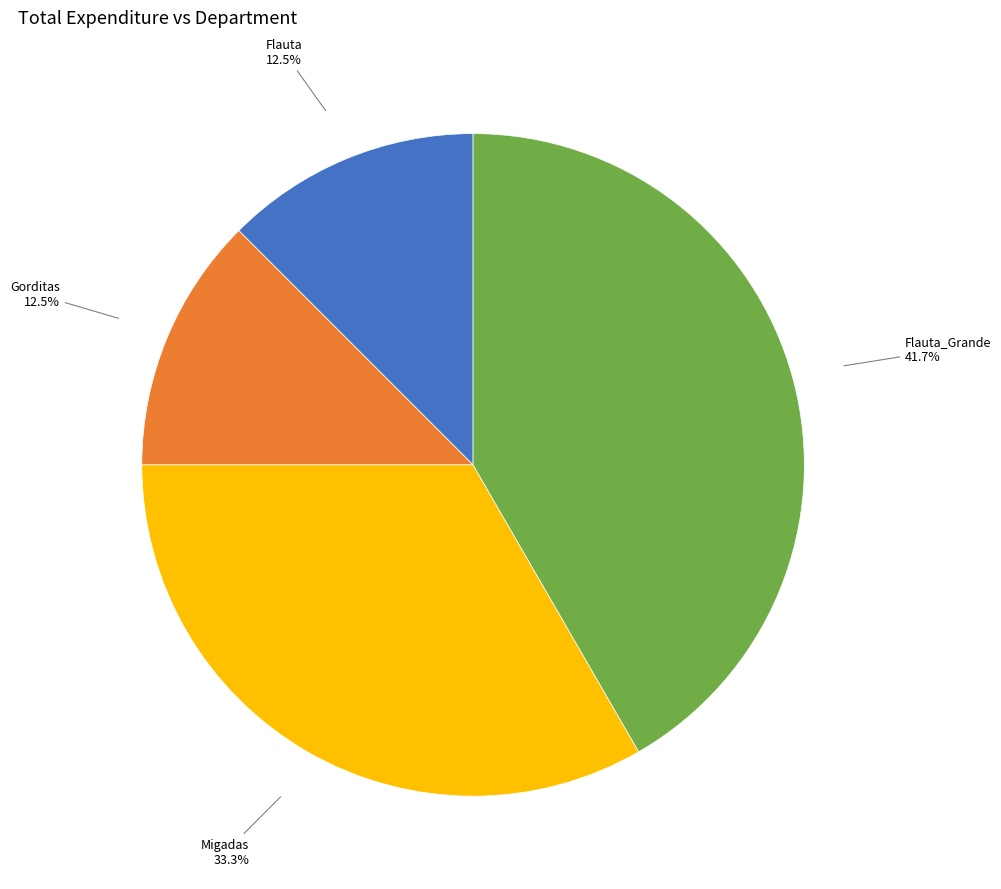

To the nearest percent, what is the difference between the largest and smallest slice percentages?

29%